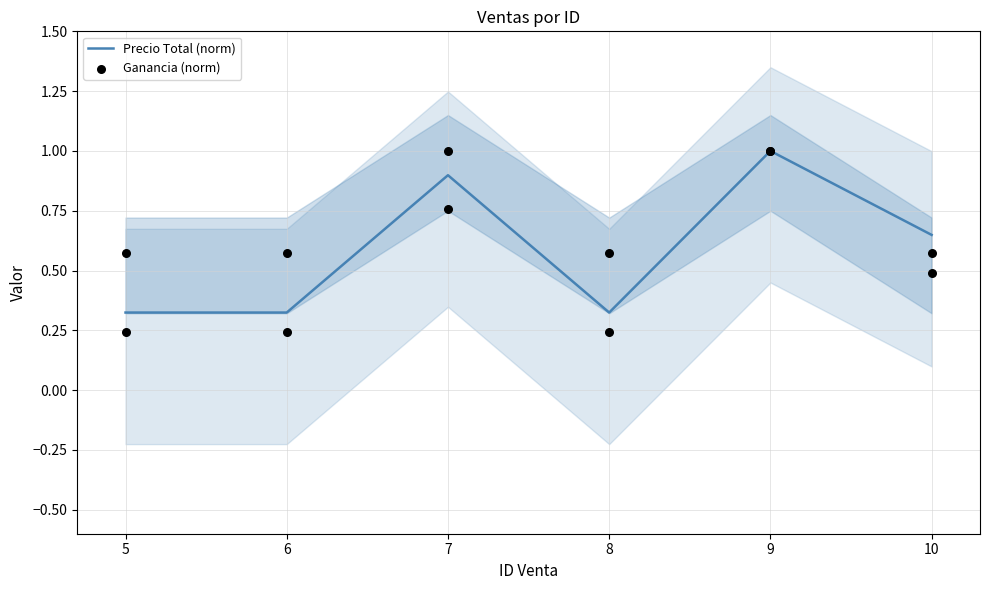

Which category has the highest value in the Precio Total (norm) series?

9